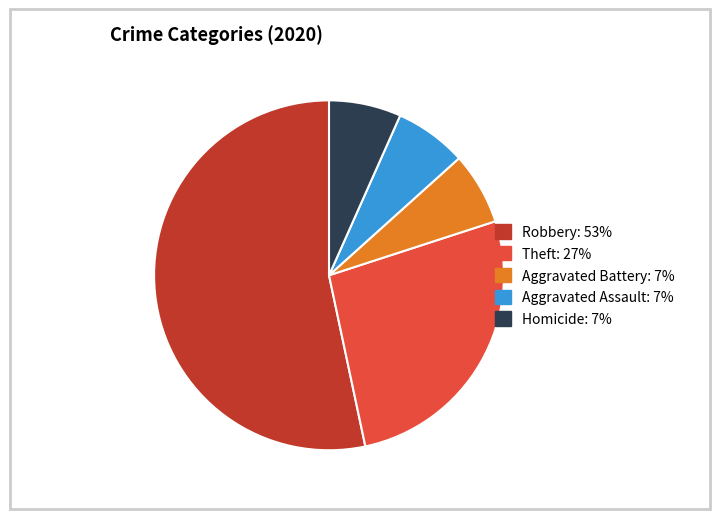

The Homicide slice represents 7% of the pie. True or false?

True